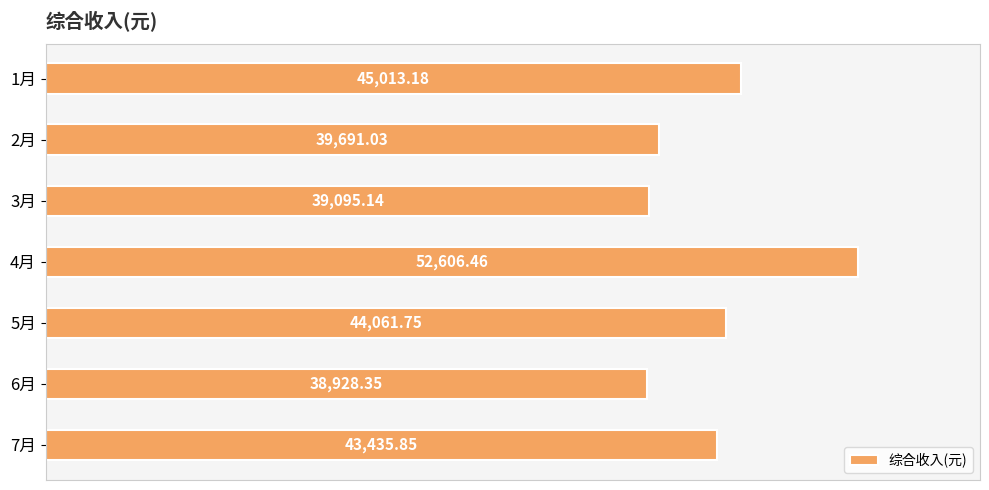

What is the average value?

43261.7